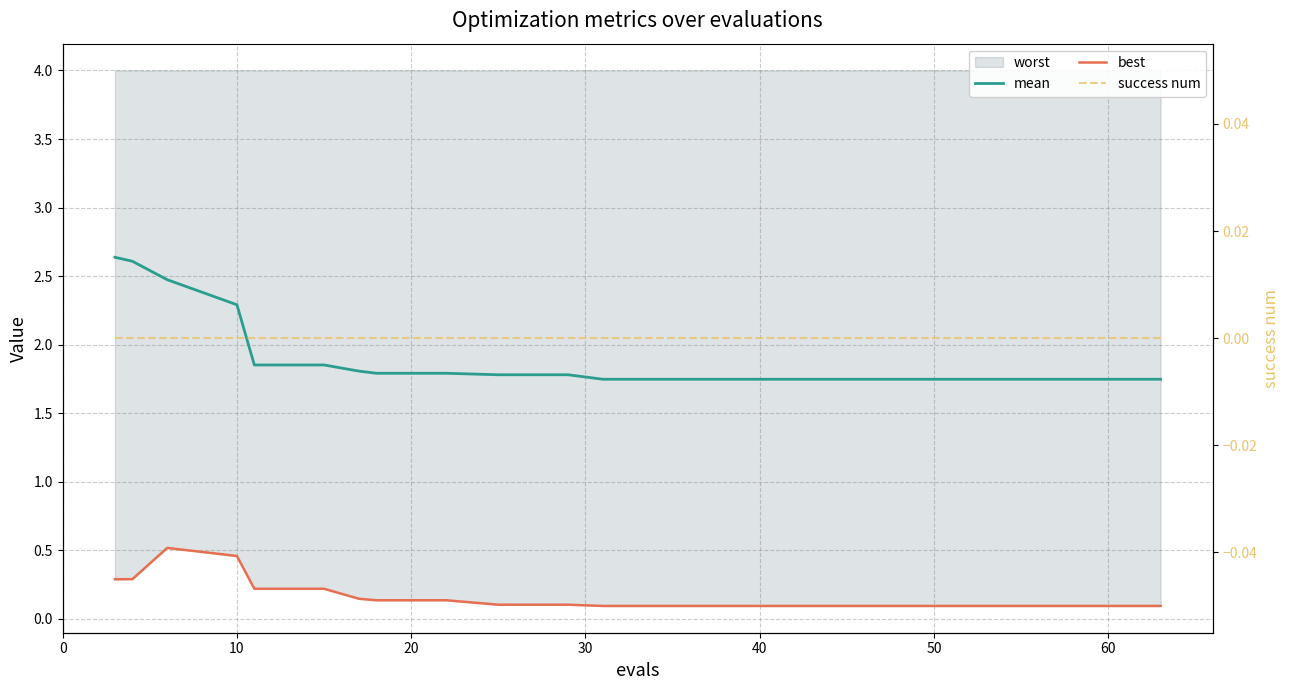

Reading left to right, what are all the values shown in this chart?

mean: 2.6	2.6	2.5	2.3	1.9	1.9	1.8	1.8	1.8	1.8	1.8	1.7	1.7	1.7	1.7	1.7	1.7	1.7	1.7	1.7
best: 0.3	0.3	0.5	0.5	0.2	0.2	0.1	0.1	0.1	0.1	0.1	0.1	0.1	0.1	0.1	0.1	0.1	0.1	0.1	0.1
success num: 0.0	0.0	0.0	0.0	0.0	0.0	0.0	0.0	0.0	0.0	0.0	0.0	0.0	0.0	0.0	0.0	0.0	0.0	0.0	0.0